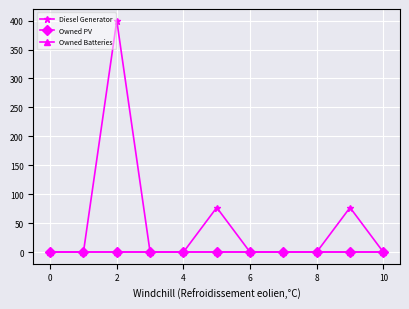

Is this an area chart (filled region under the line)?

No